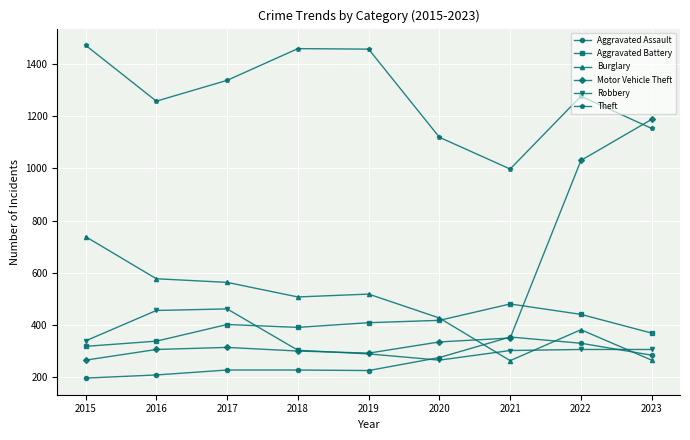

True or false: Motor Vehicle Theft and Aggravated Battery intersect in this chart.

True